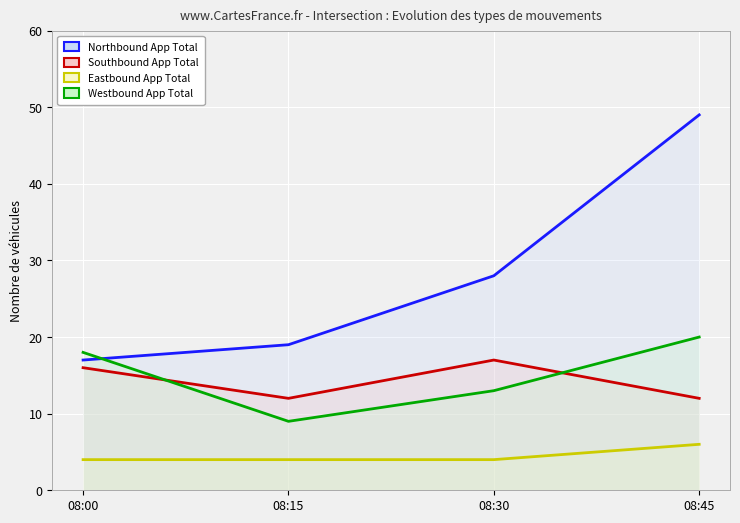

Reading left to right, list all the values displayed in this chart.

Northbound App Total: 17	19	28	49
Southbound App Total: 16	12	17	12
Eastbound App Total: 4	4	4	6
Westbound App Total: 18	9	13	20